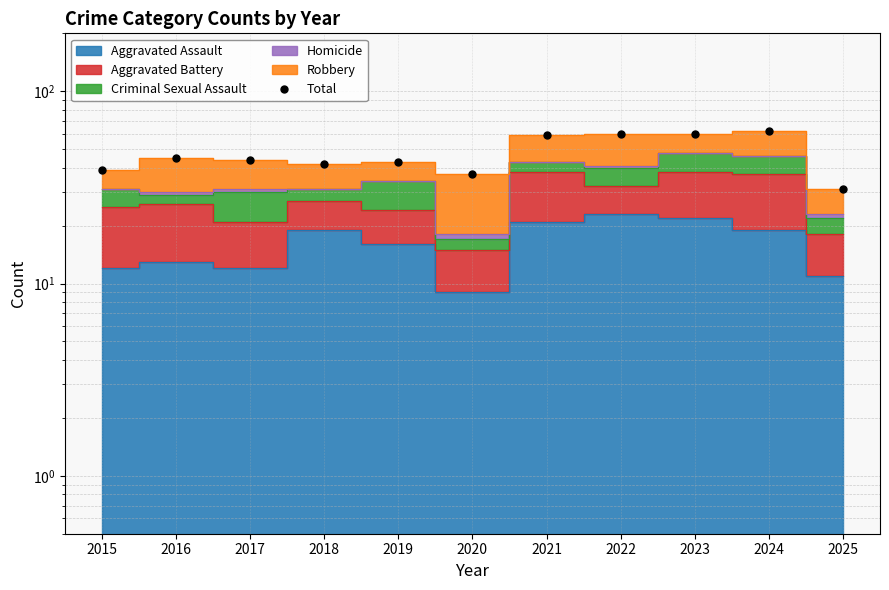

Count the number of categories in the chart.

11